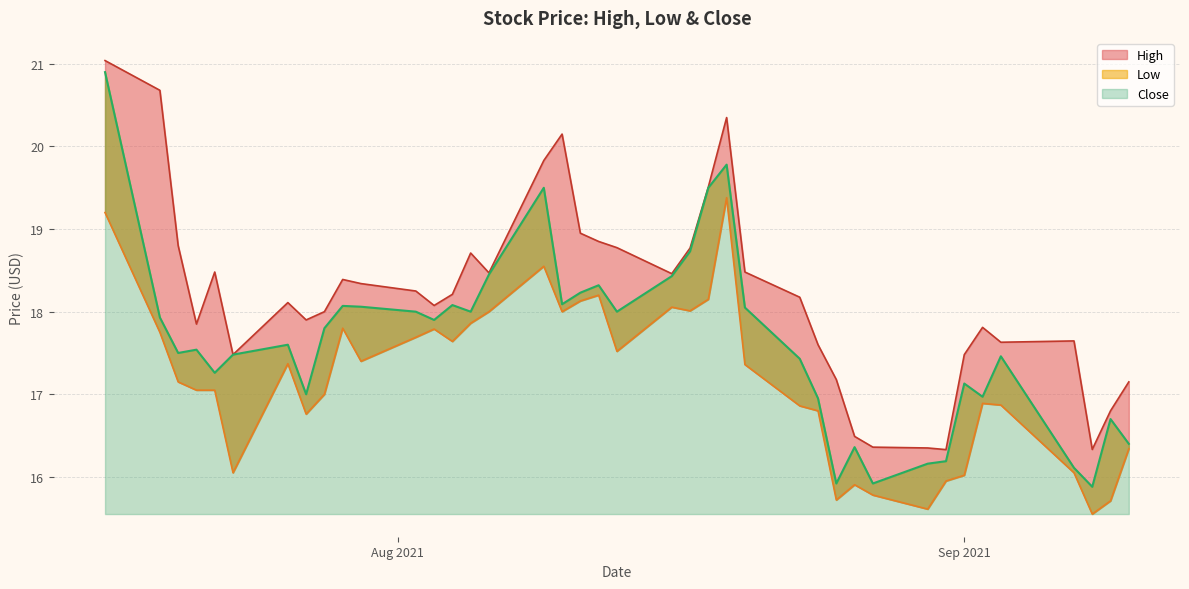

Where is Close nearest to the value 18?

2021-08-02